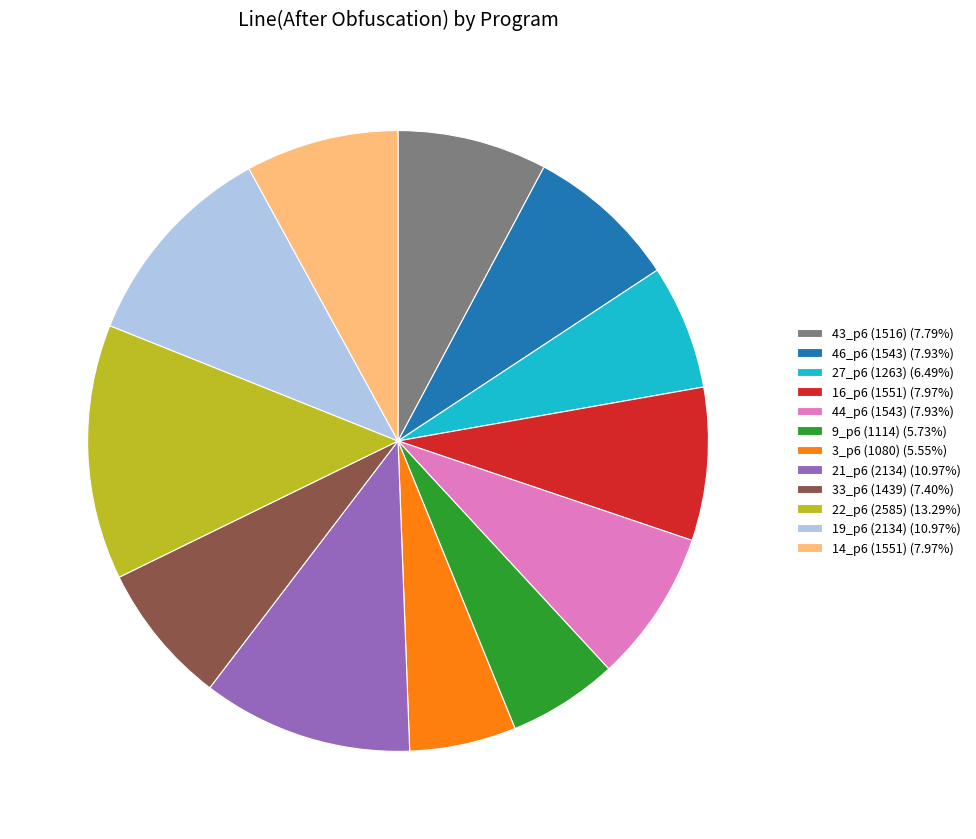

Approximately how many times larger is the value at 43_p6 (1516) (7.79%) compared to 27_p6 (1263) (6.49%)?

1.2